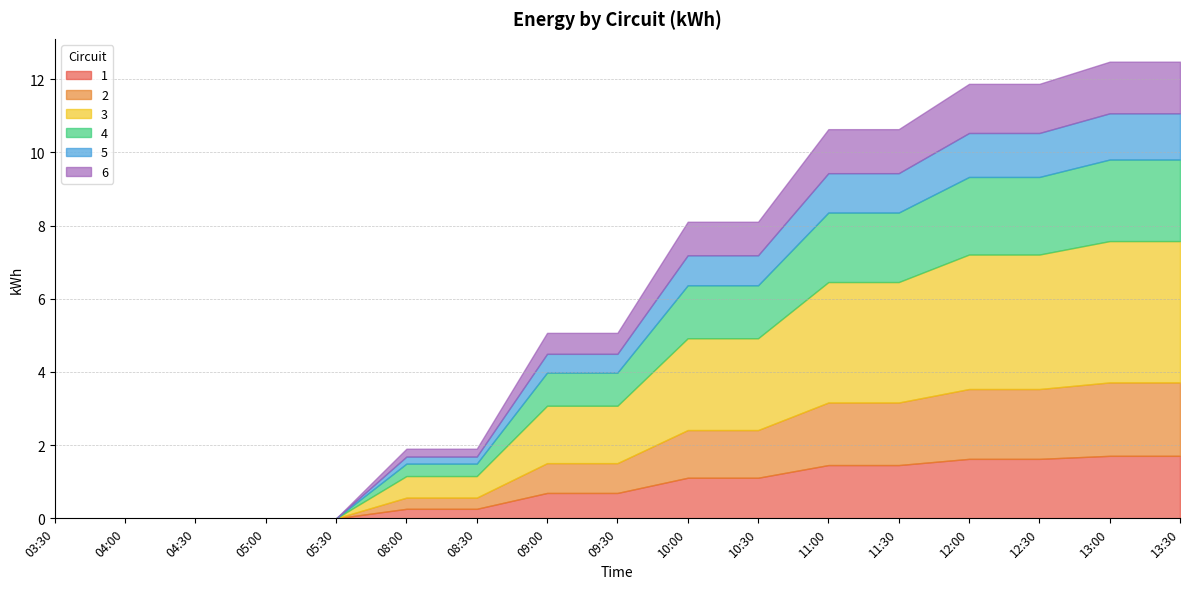

Count the number of categories in the chart.

17